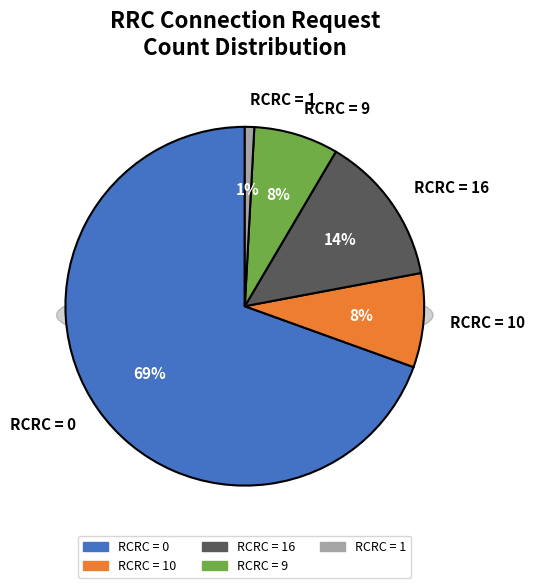

What is the largest slice in the pie chart?

RCRC = 0